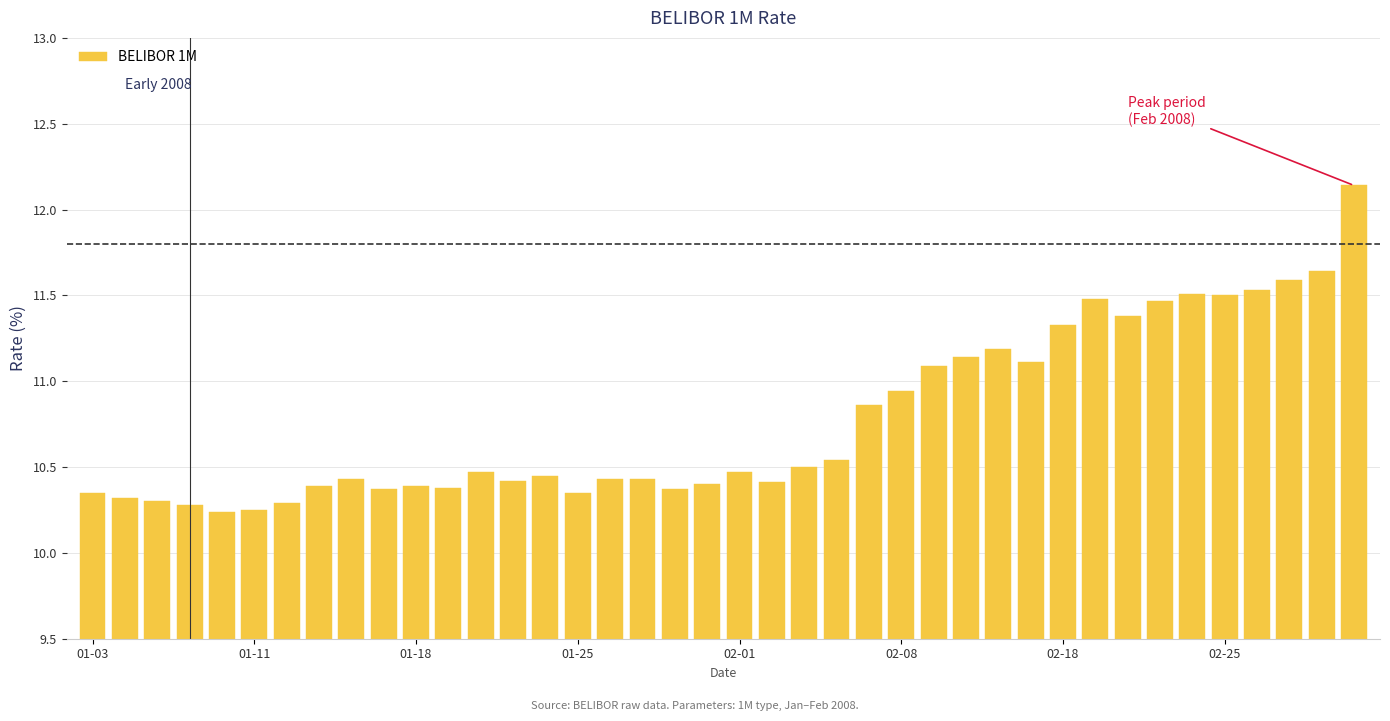

What is the sum of all values?

431.1